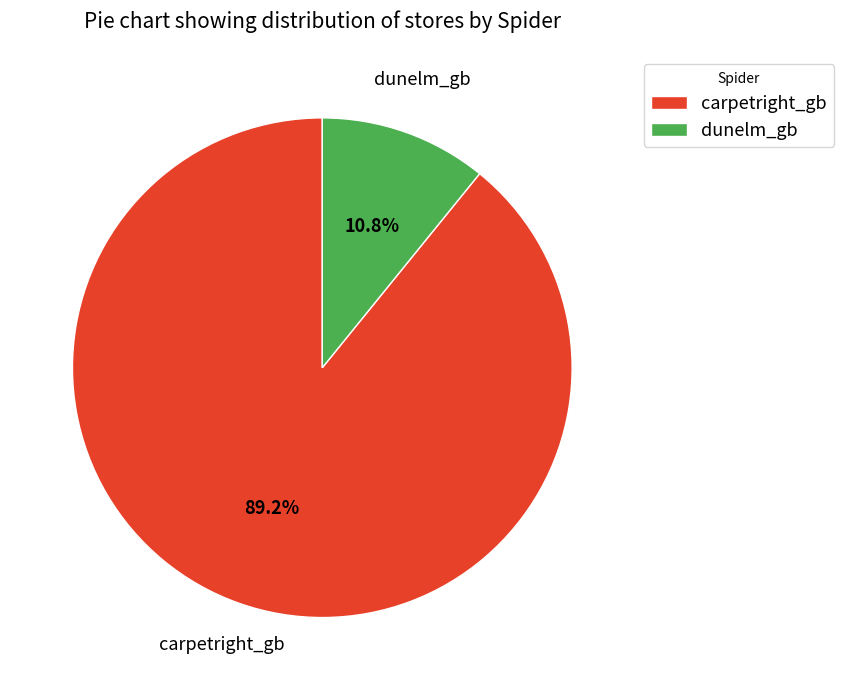

How many slices are in this pie chart?

2